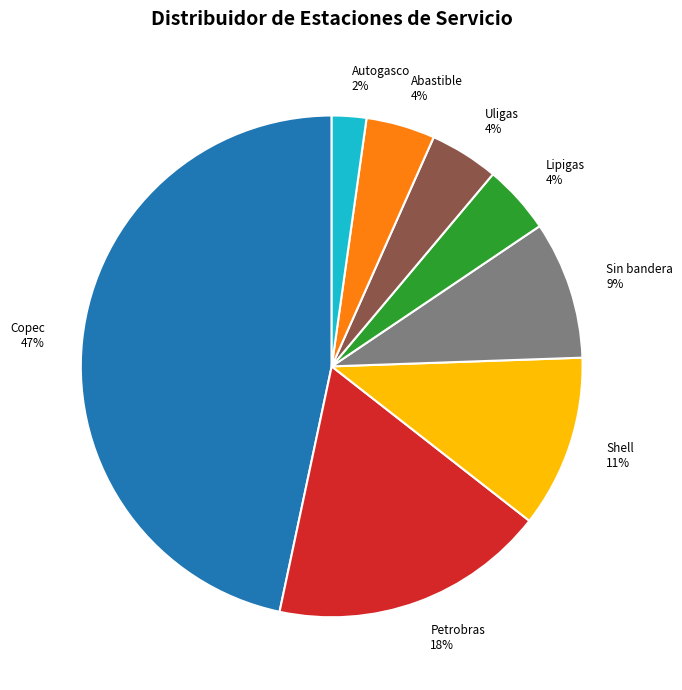

Is the sum of Sin bandera and Abastible greater than half?

No